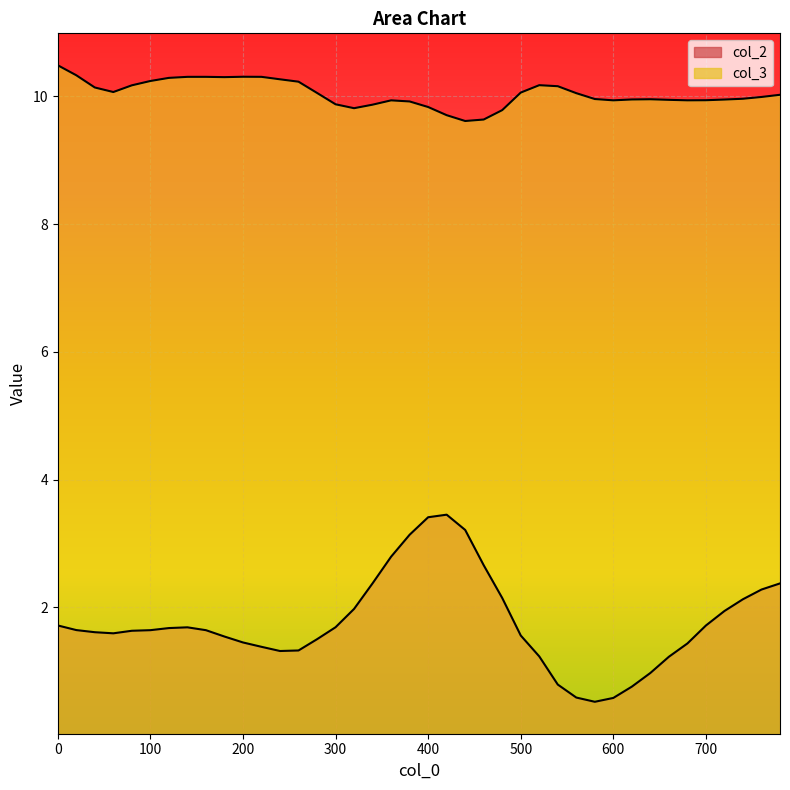

How many values in the col_2 series exceed 1?

34